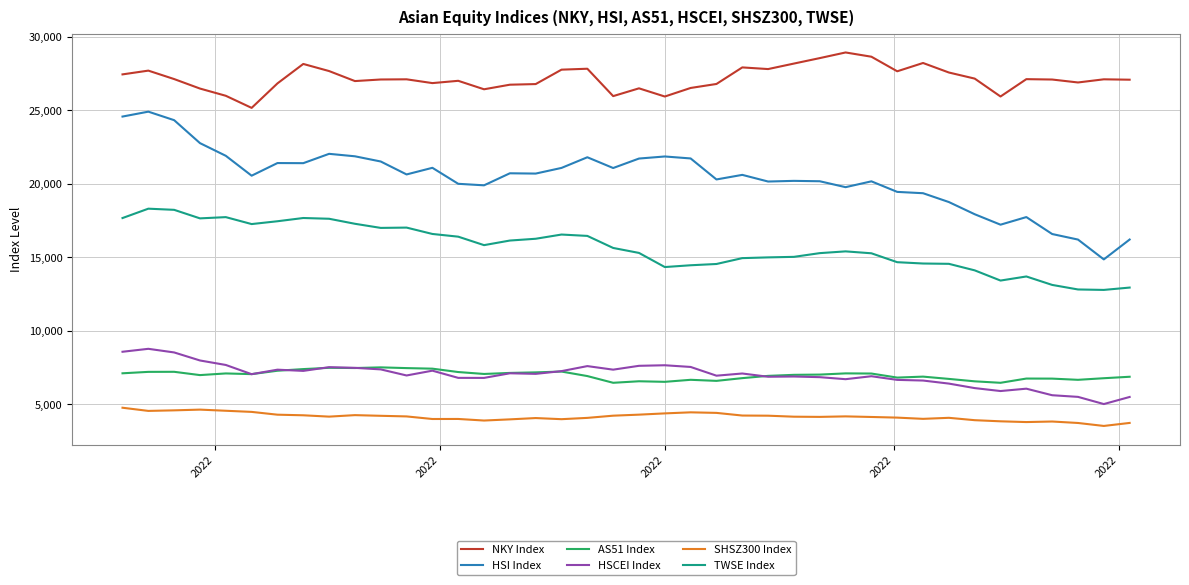

What is the sum of all AS51 Index values?

279875.7